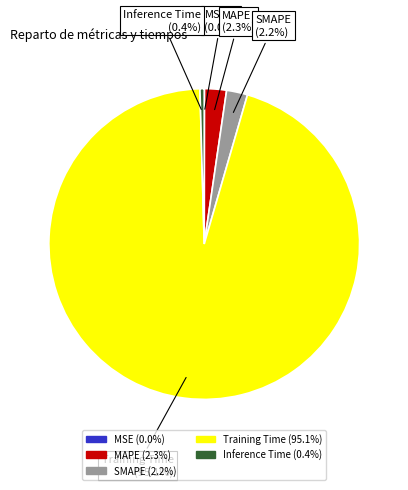

Does any single category account for the majority?

Yes